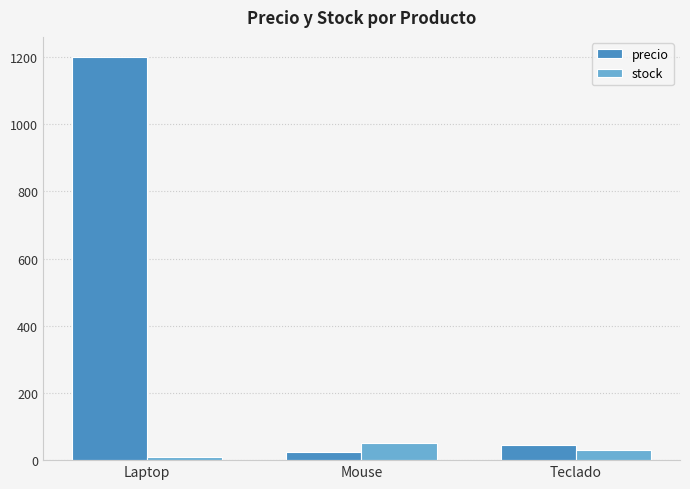

What is the minimum value shown in the chart?

10